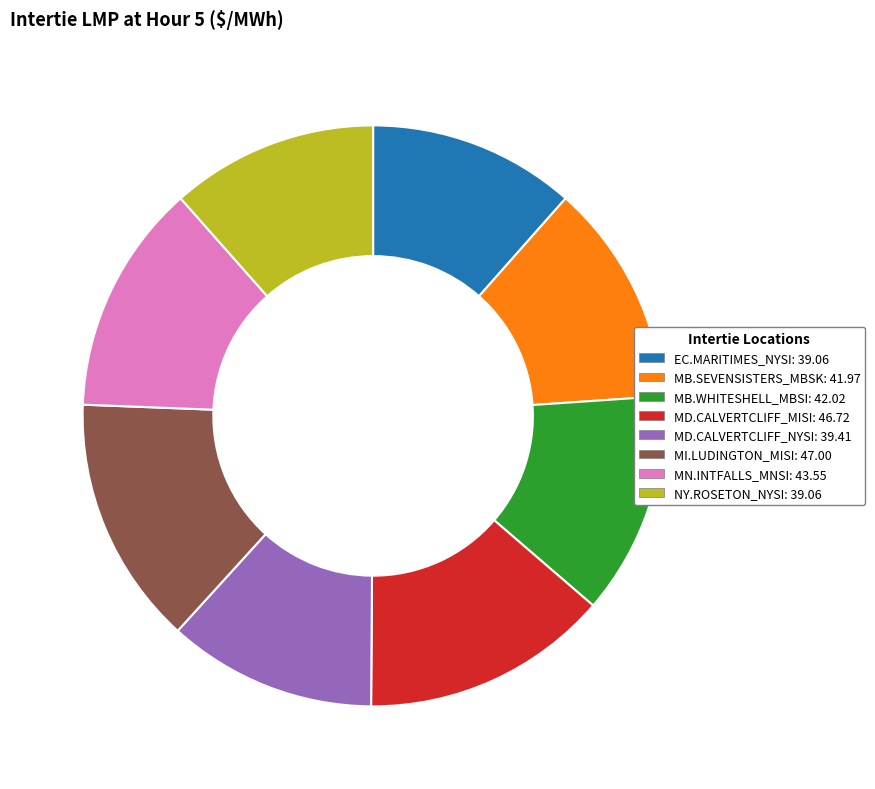

The MB.WHITESHELL_MBSI slice represents 12% of the pie. True or false?

True